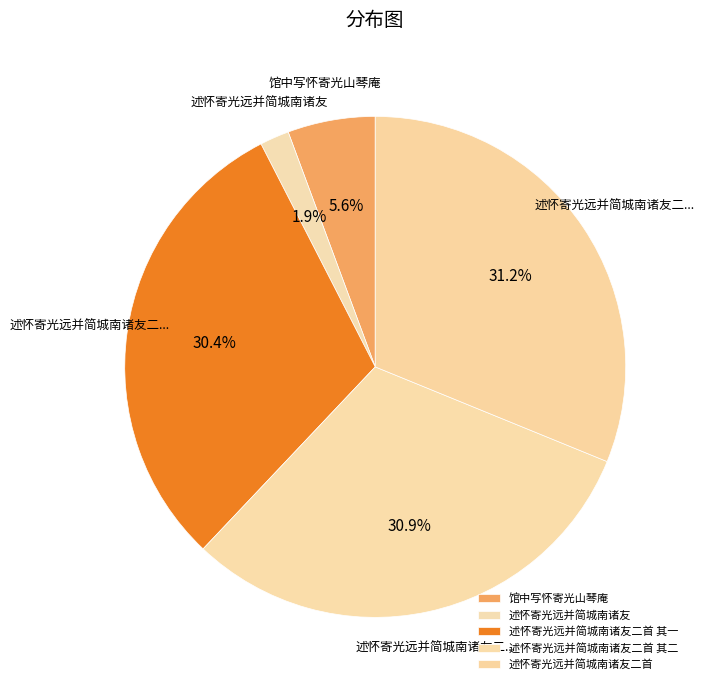

How many segments does this pie chart have?

5